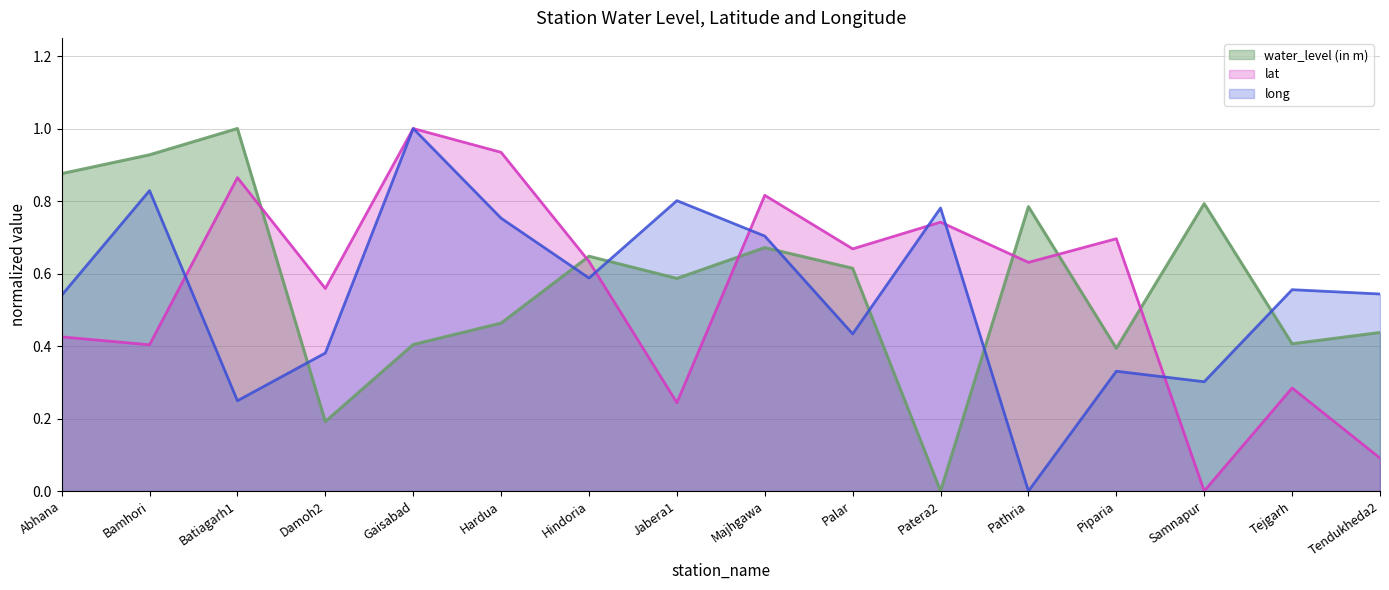

The lat series shows 0.4 at Tejgarh. True or false?

False